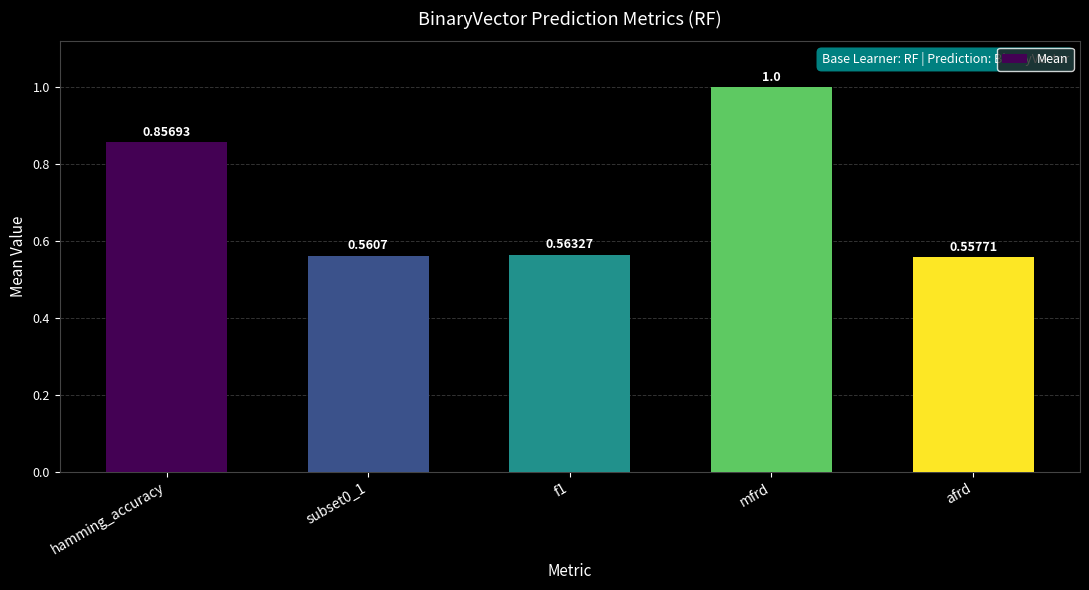

Which label corresponds to the largest value in the chart?

mfrd